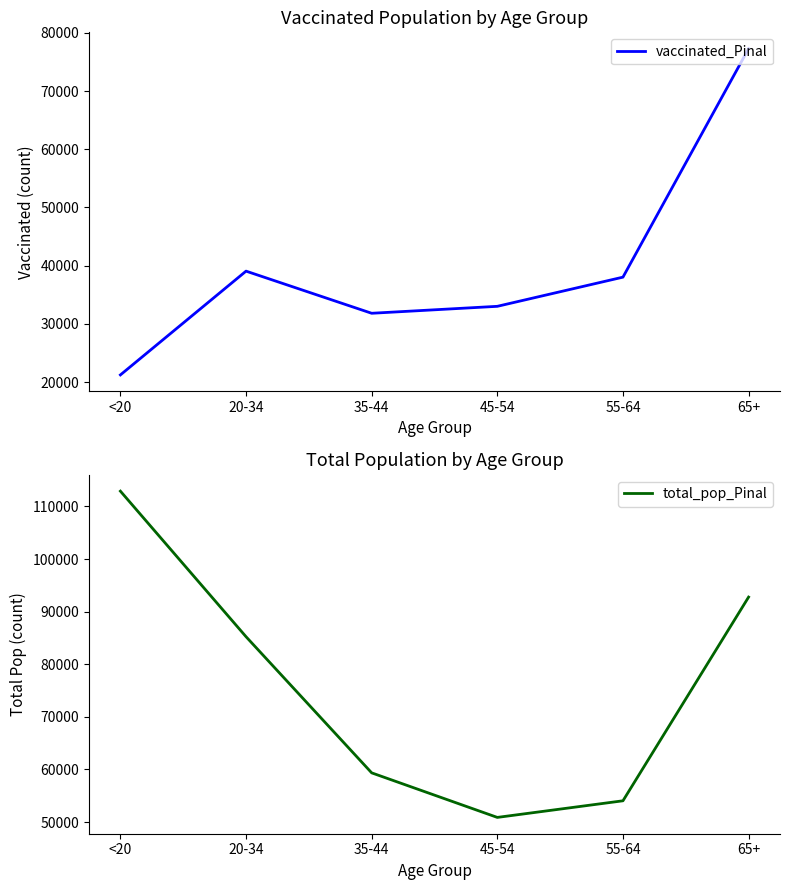

What are all the series names shown in the legend?

vaccinated_Pinal, total_pop_Pinal